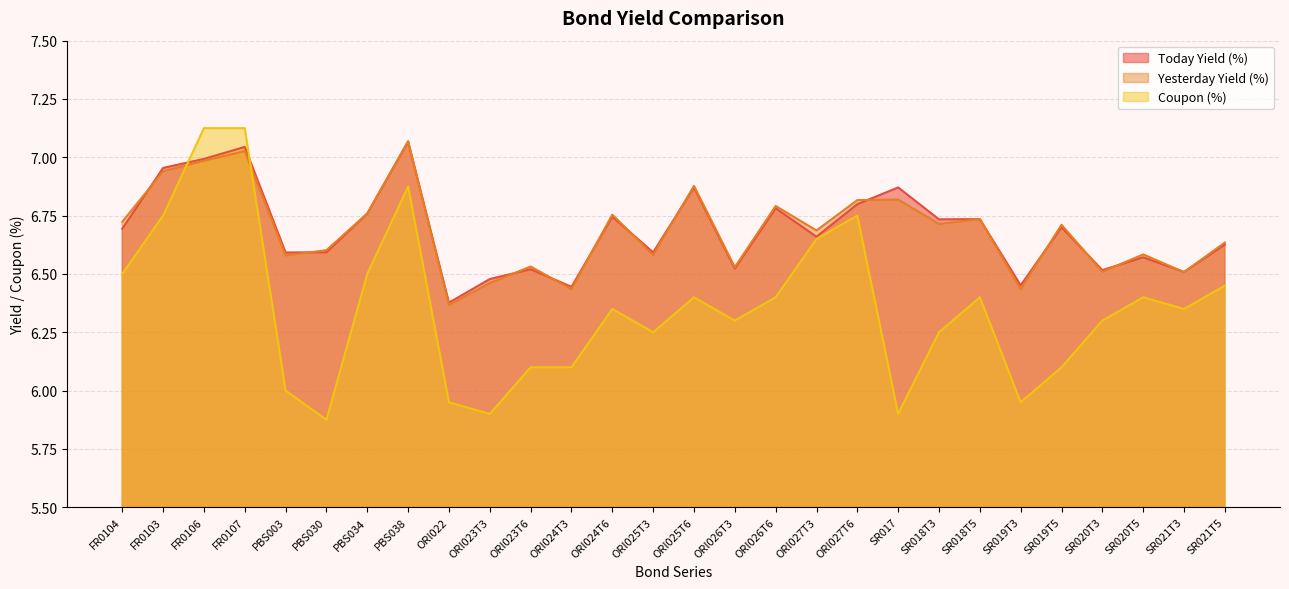

What is the difference between the maximum and minimum values in the Coupon (%) series?

1.2